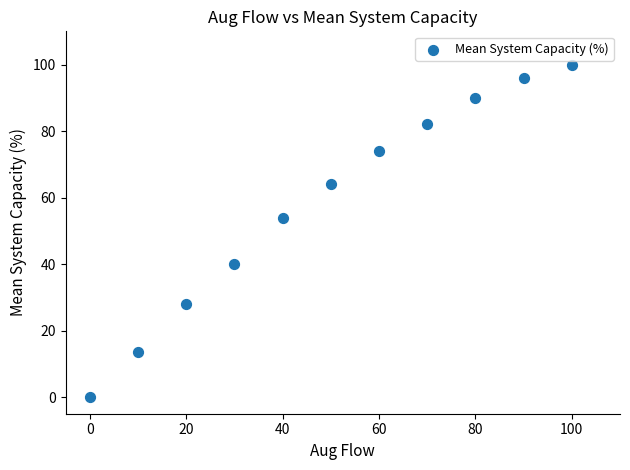

What Y value in the scatter plot is closest to 50?

54.0